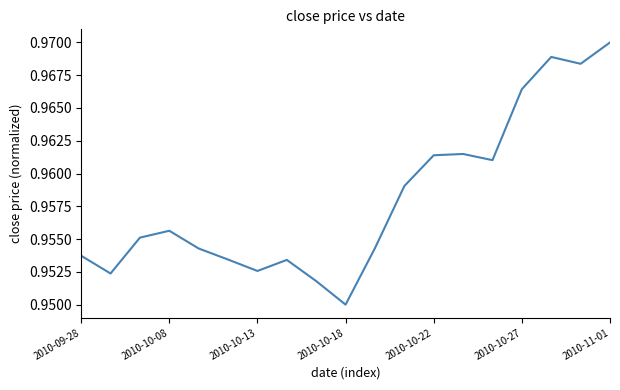

Is it true that the value at 2010-11-01 is 1.6?

False